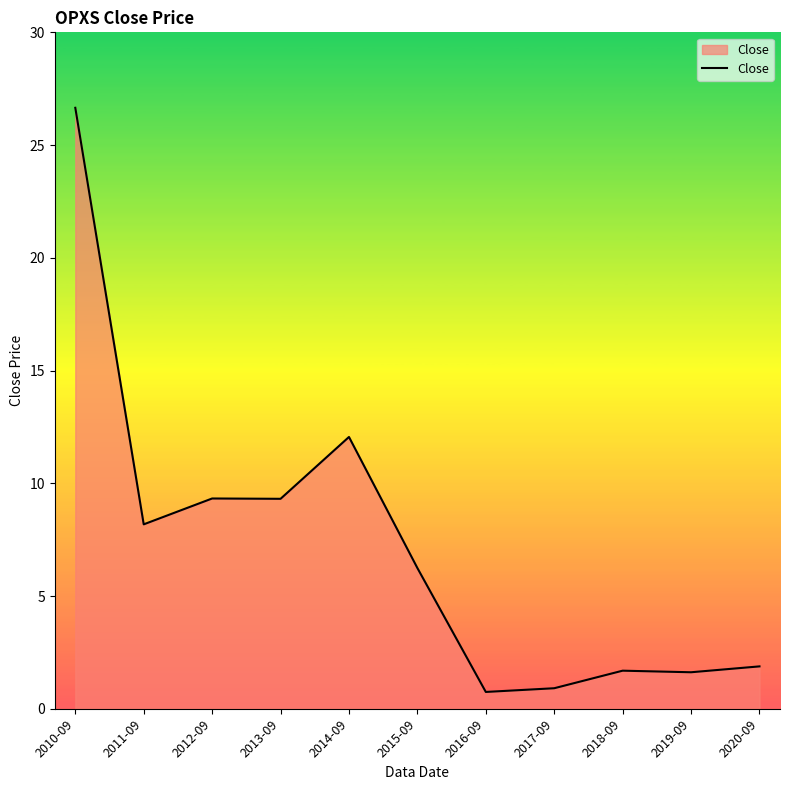

Approximately how many times larger is the value at 2012-09 compared to 2019-09?

5.8